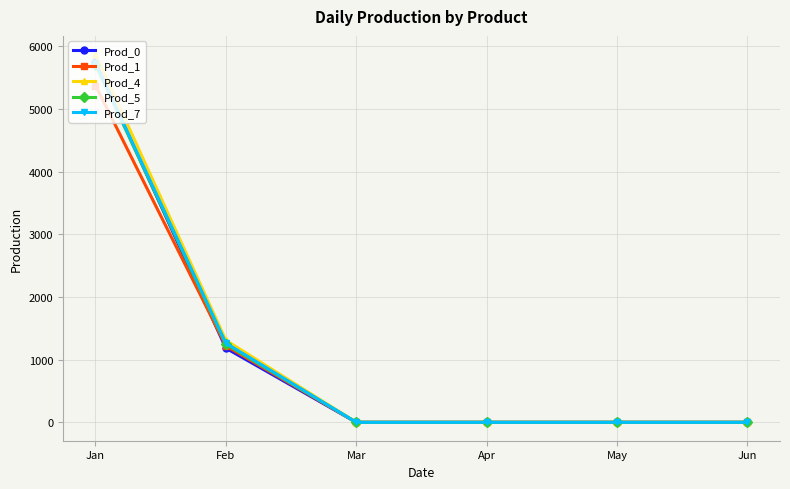

Which category has the highest value across all series?

Jan